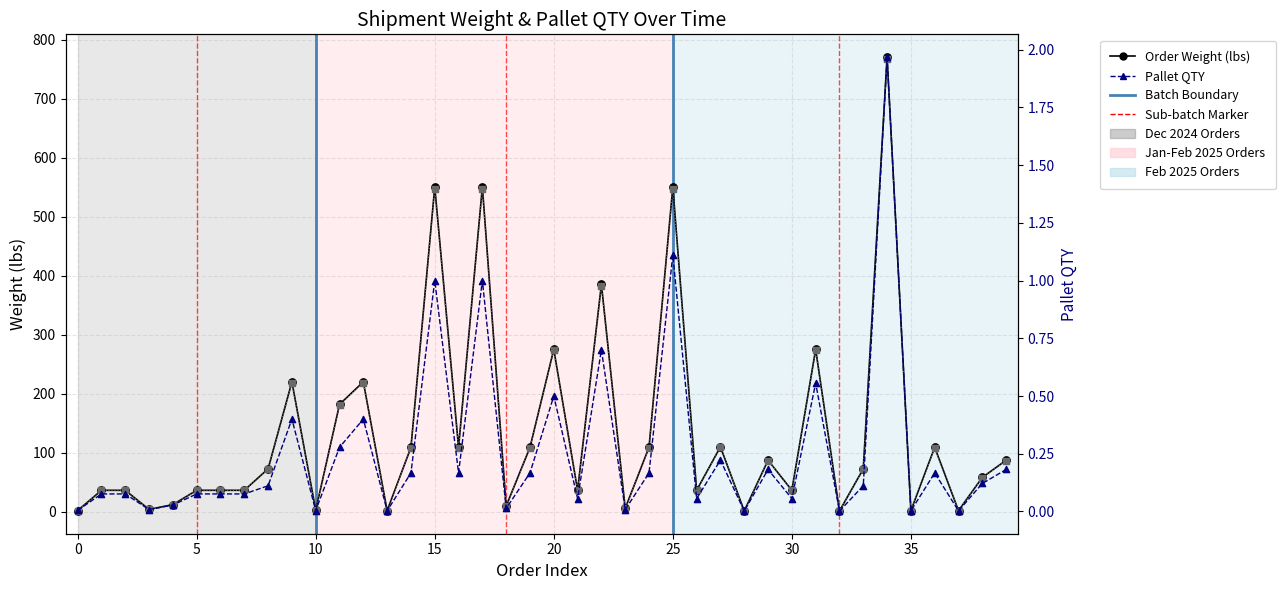

Which series has the largest Y range (max minus min)?

Order Weight